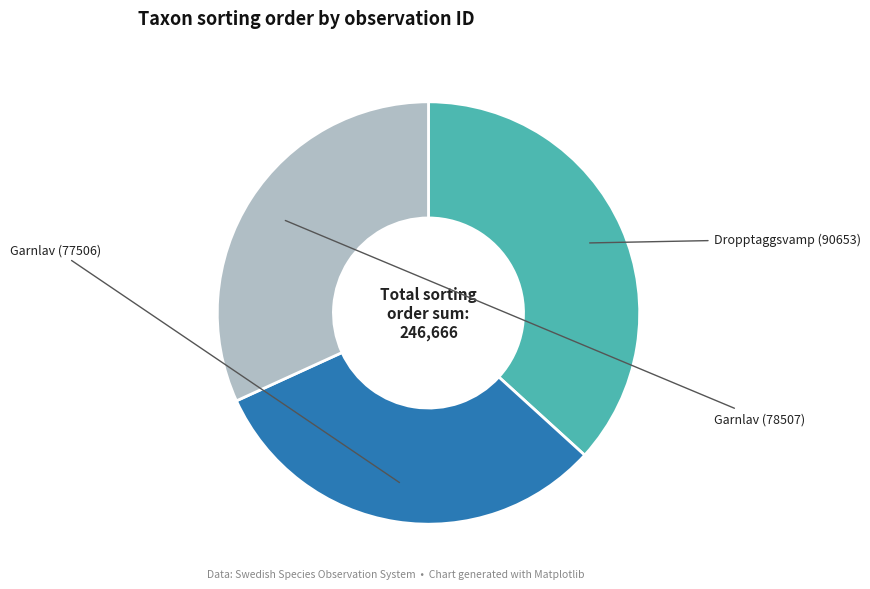

Is there a majority slice in this chart?

No